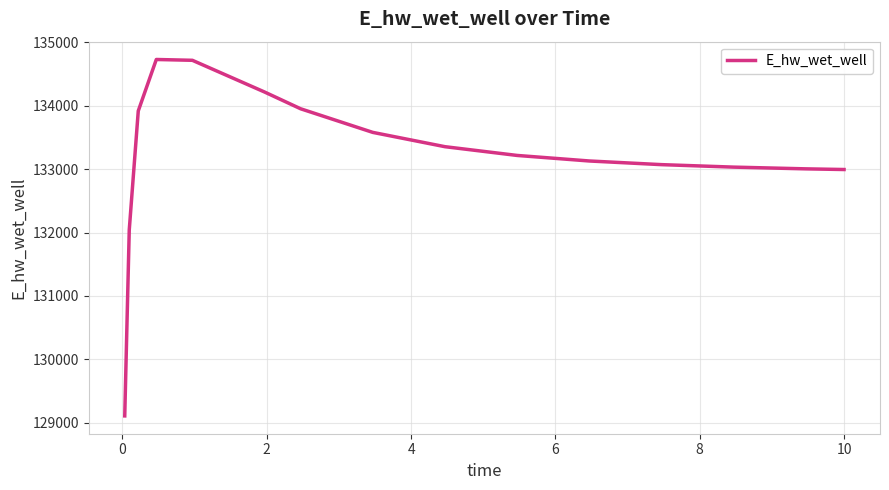

What is the minimum value shown in the chart?

129107.9